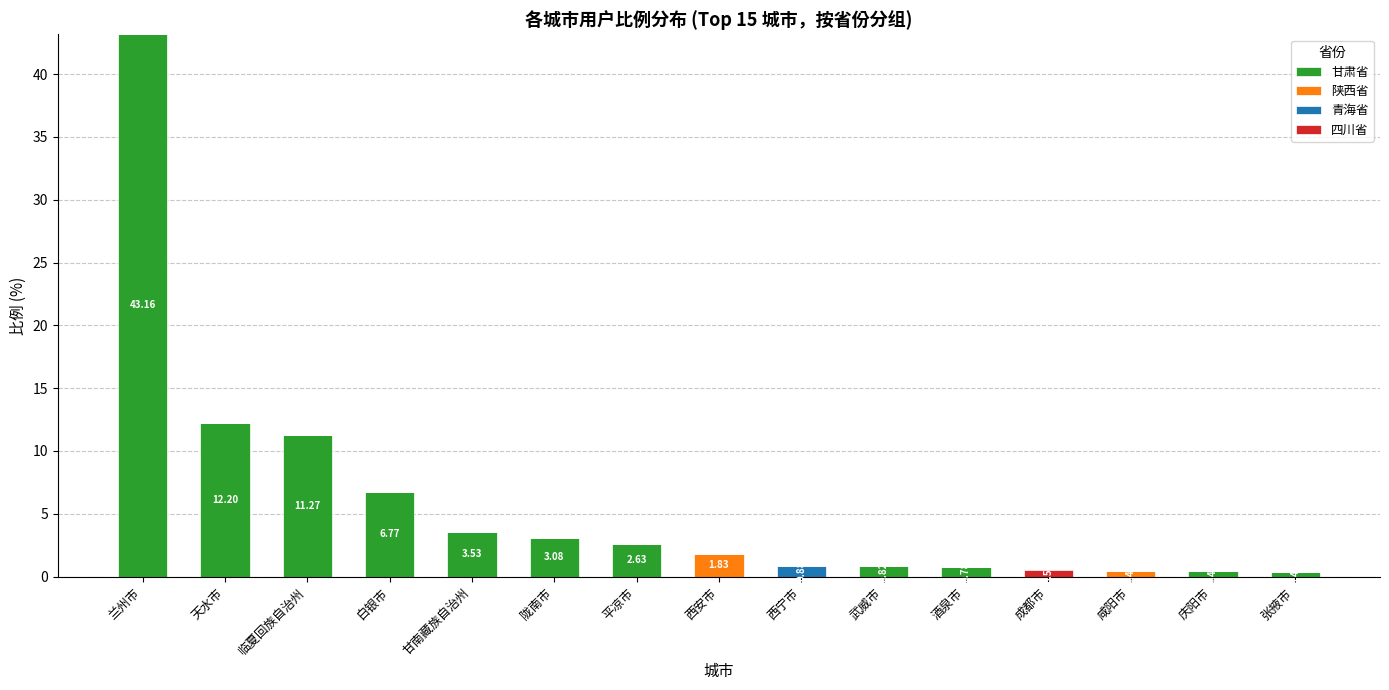

At which category is the sum across all series the highest?

兰州市